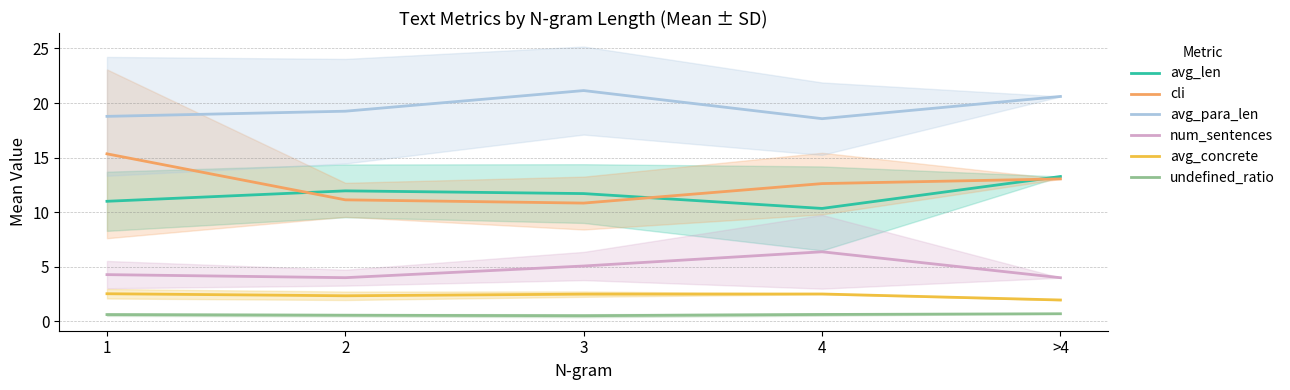

Is it true that undefined_ratio equals 0.6 at 1?

True